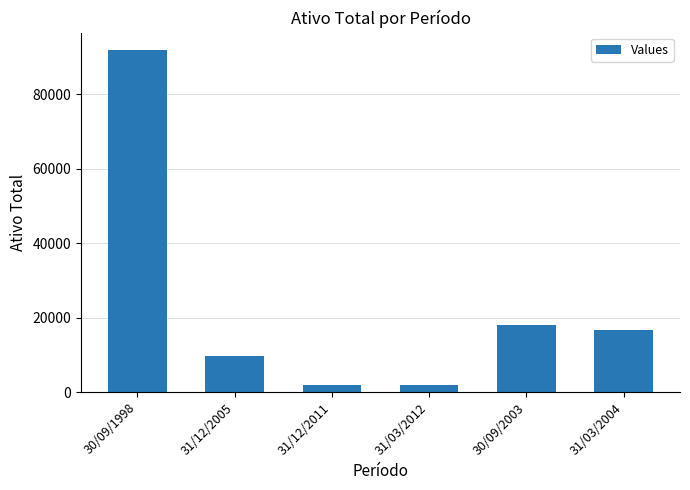

At which label is the value closest to 46849?

30/09/2003